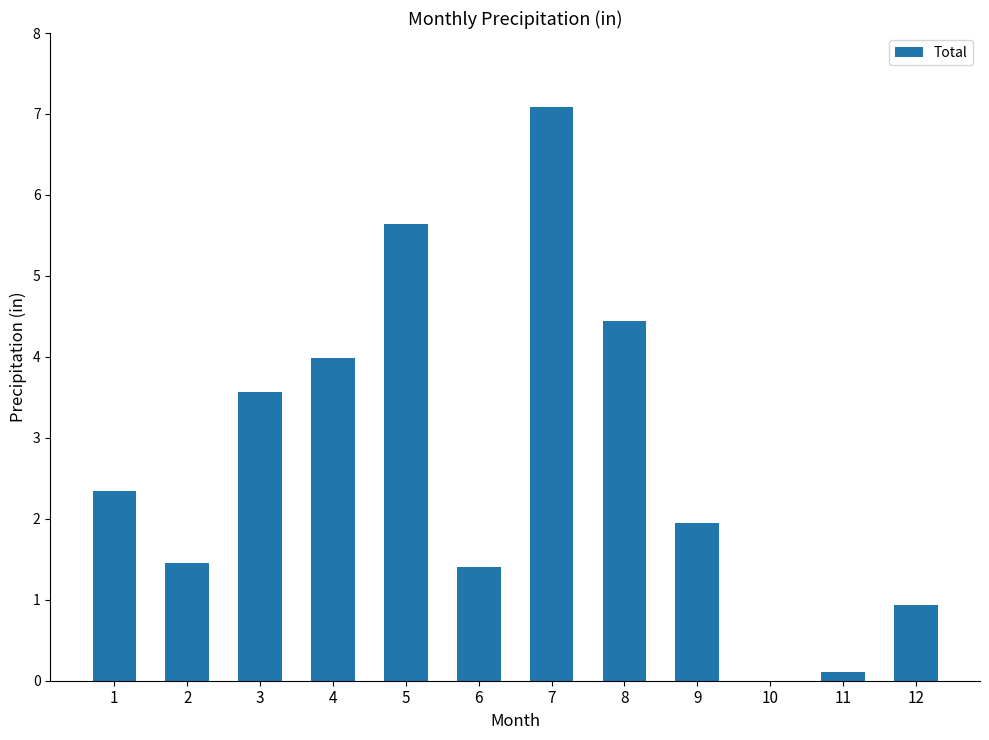

What is the sum of all values?

32.9